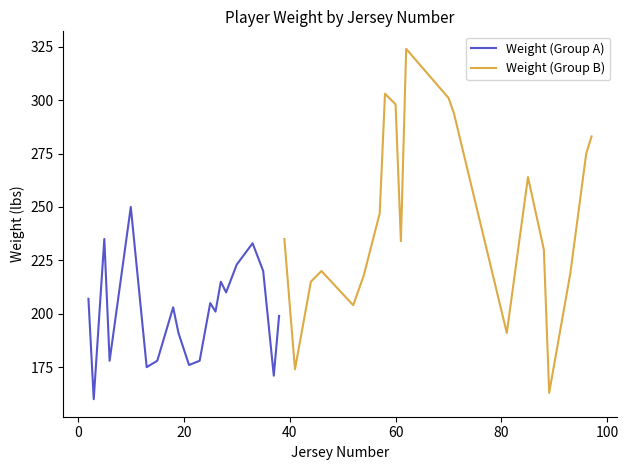

What is the maximum value for Weight (Group A)?

250